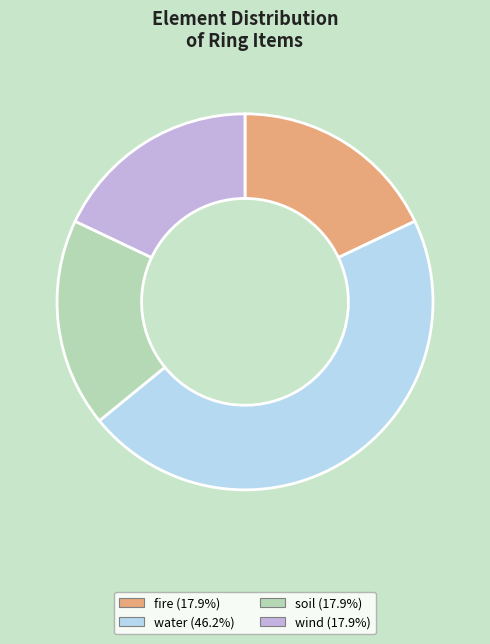

Is the sum of water and fire greater than half?

Yes